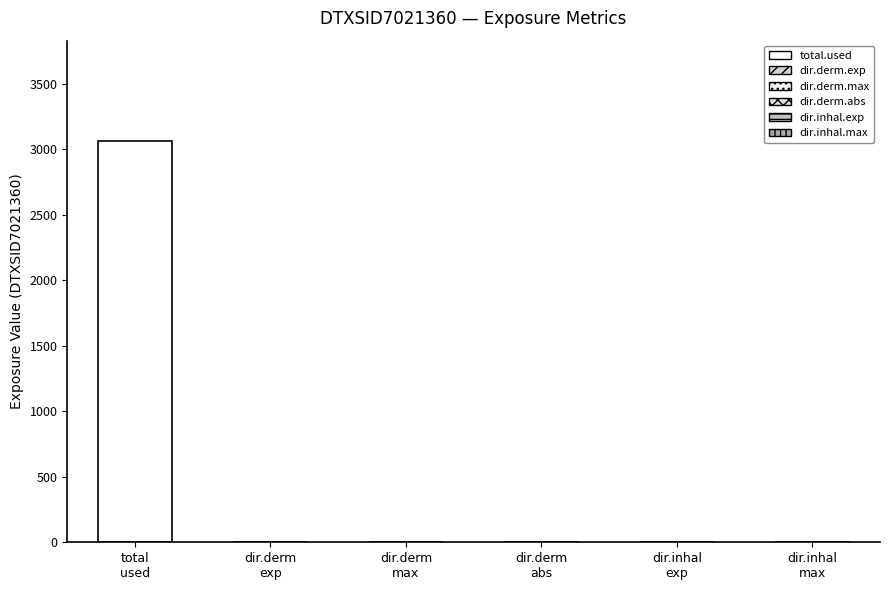

Count the number of data series in this chart.

6